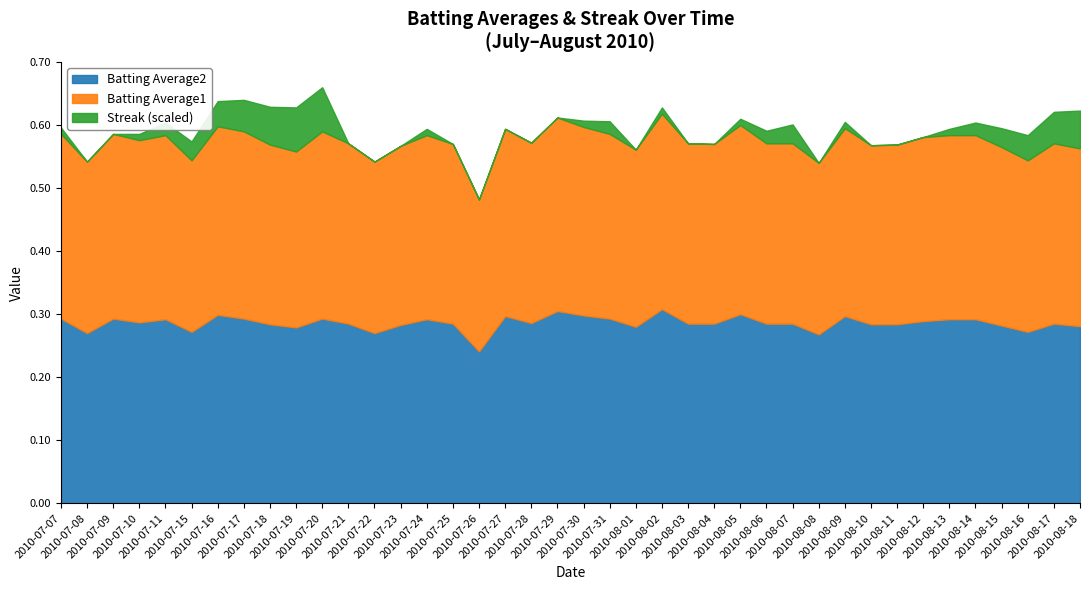

At which category is the sum across all series the highest?

2010-07-20